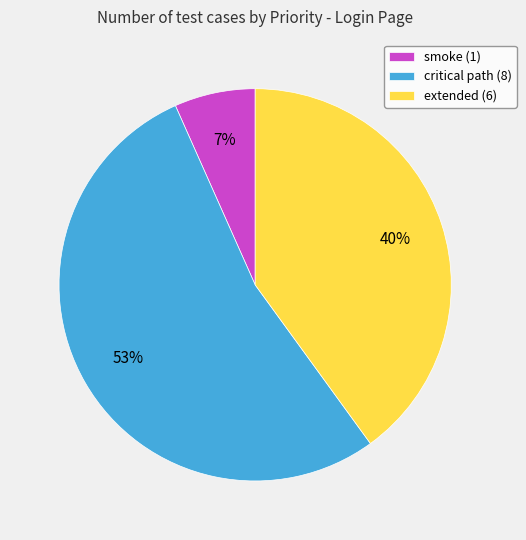

Which category accounts for the majority?

critical path